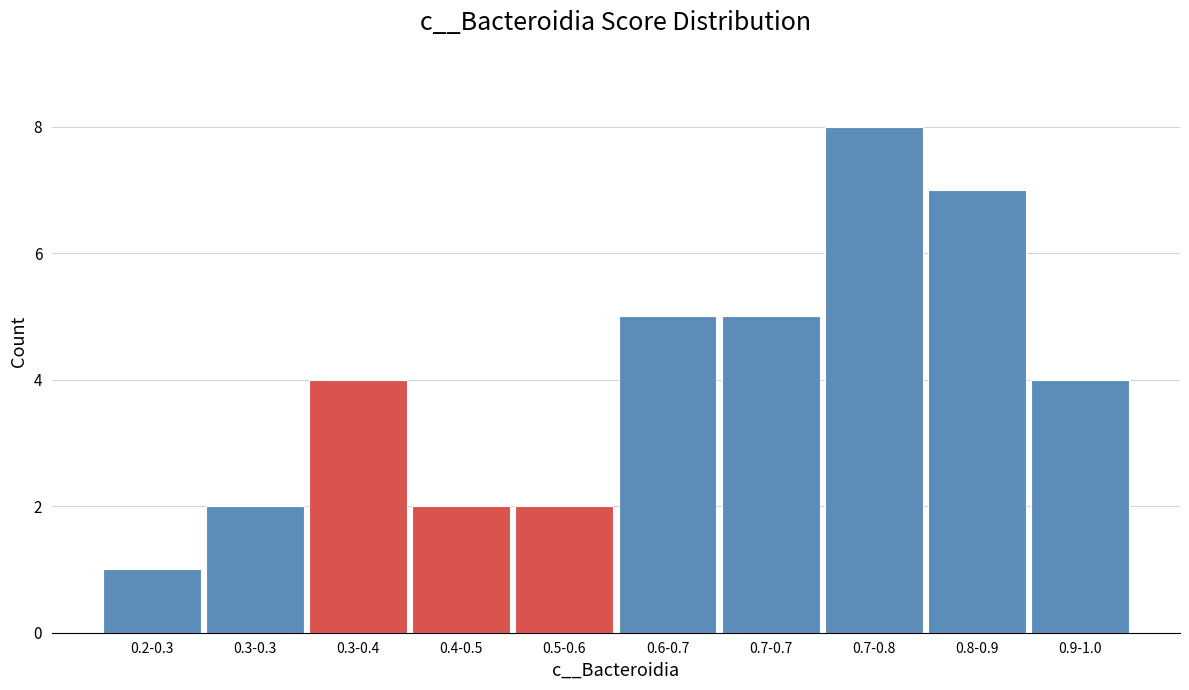

Reading left to right, list all the values displayed in this chart.

0.2-0.3=1	0.3-0.3=2	0.3-0.4=4	0.4-0.5=2	0.5-0.6=2	0.6-0.7=5	0.7-0.7=5	0.7-0.8=8	0.8-0.9=7	0.9-1.0=4